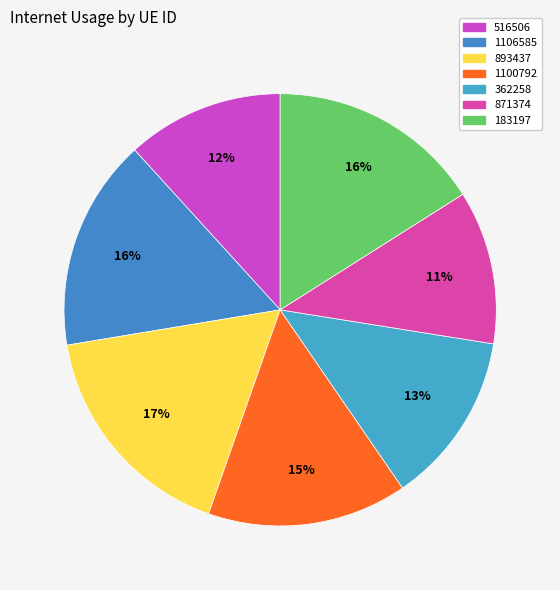

How many slices are in this pie chart?

7